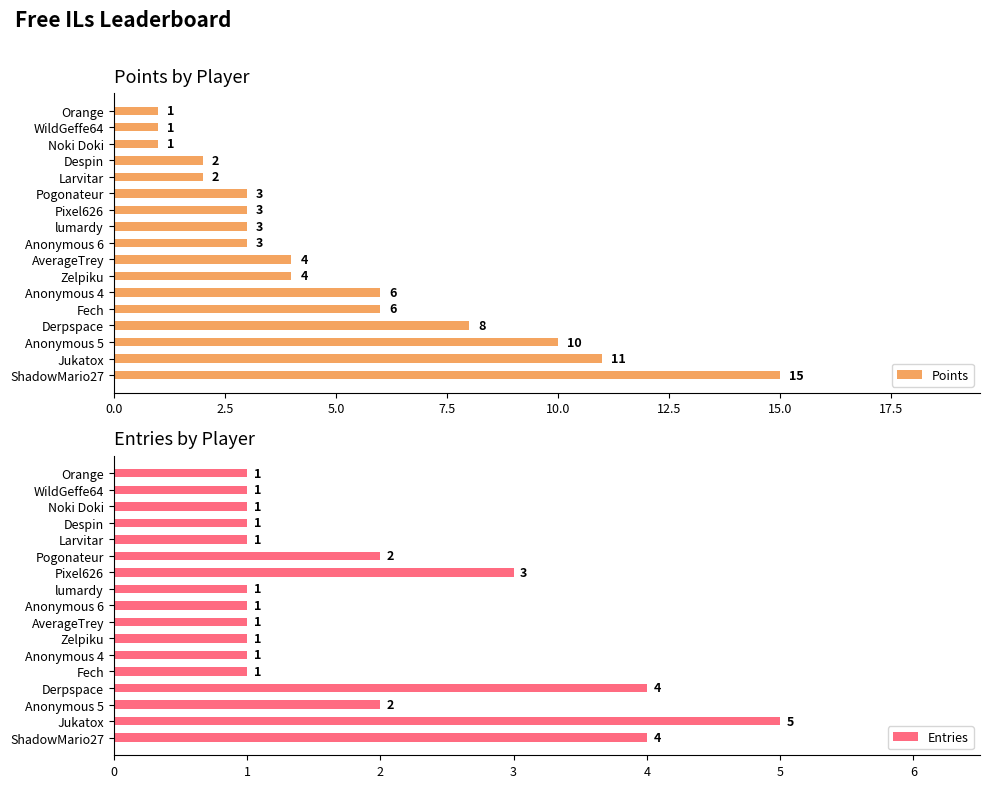

What is the value of the Points bar at the 17th from the left?

1